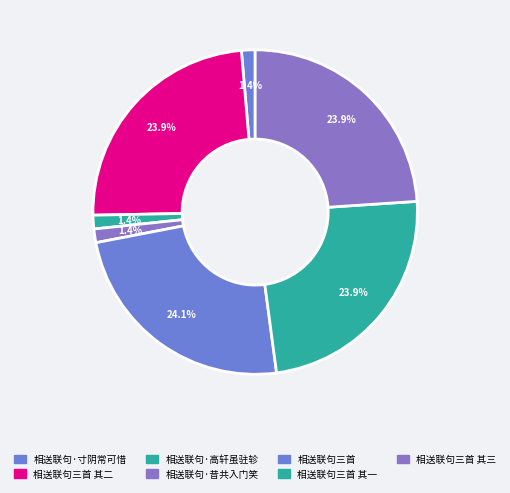

What is the ratio of the value at 相送联句三首 其二 to the value at 相送联句三首?

1.0